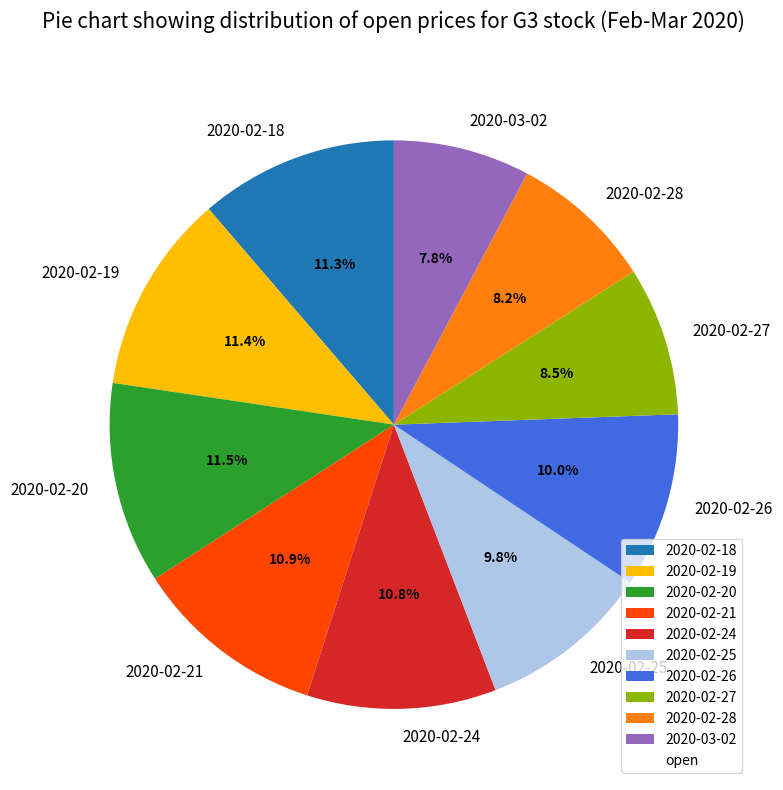

Which has a higher value, 2020-02-25 or 2020-02-27?

2020-02-25